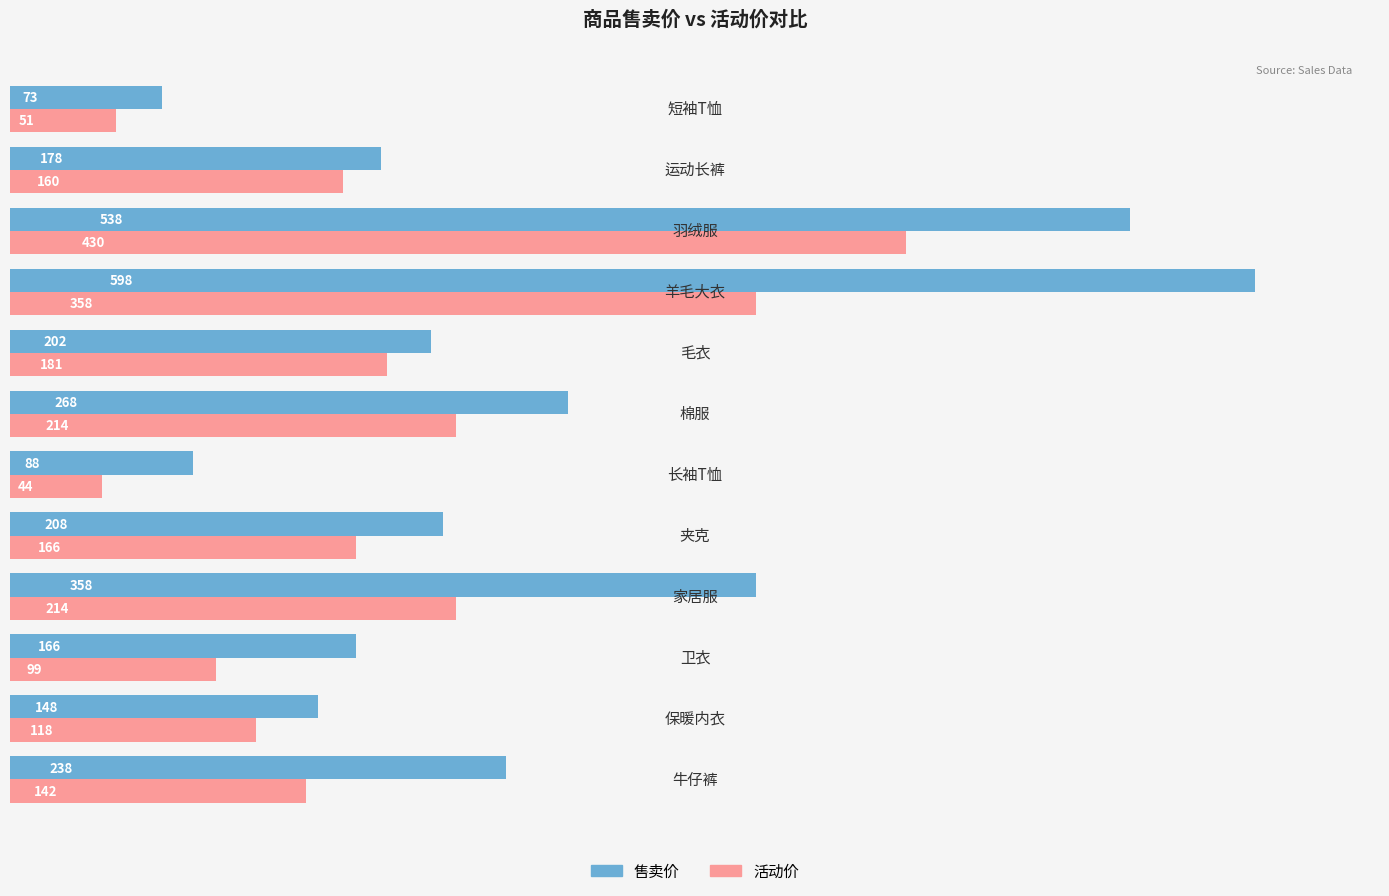

What is the smallest value displayed?

44